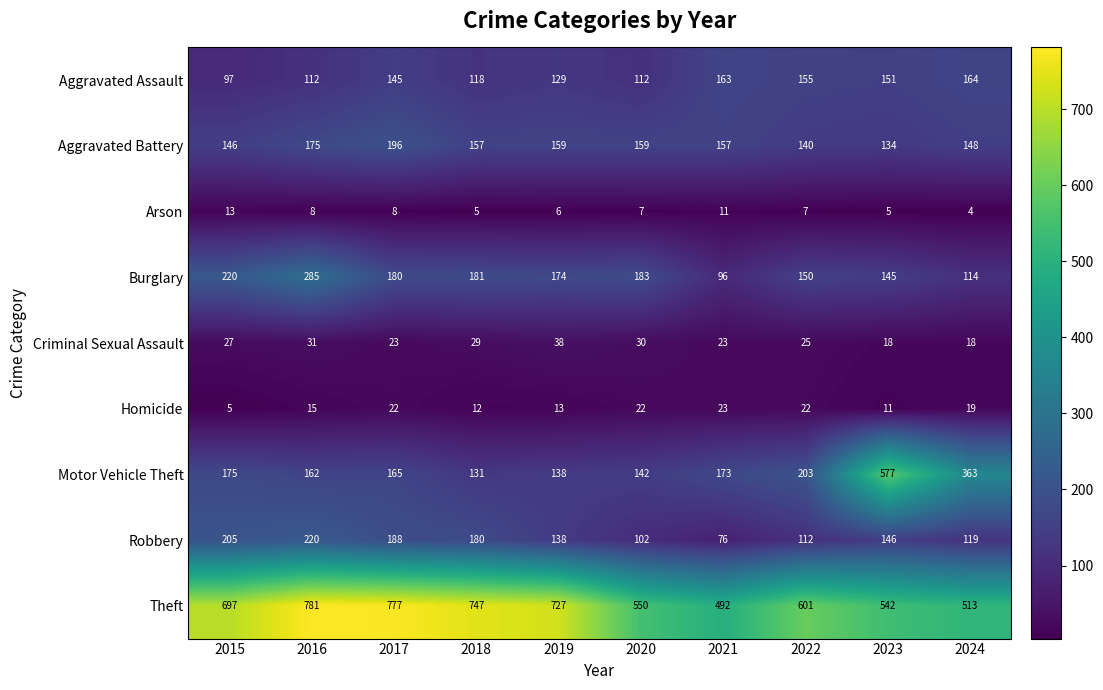

What is the difference between the second highest and minimum values in the Criminal Sexual Assault series?

13